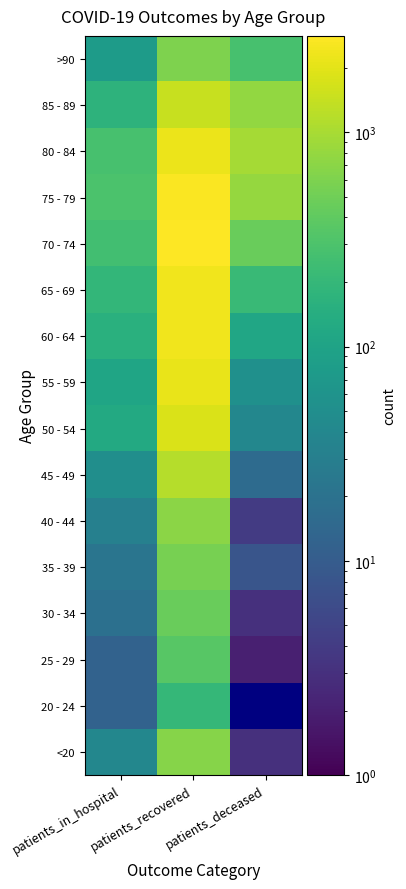

Reading left to right, list all the values displayed in this chart.

<20: patients_in_hospital=39	patients_recovered=659	patients_deceased=3
20 - 24: patients_in_hospital=12	patients_recovered=197	patients_deceased=0
25 - 29: patients_in_hospital=12	patients_recovered=356	patients_deceased=2
30 - 34: patients_in_hospital=19	patients_recovered=459	patients_deceased=3
35 - 39: patients_in_hospital=22	patients_recovered=554	patients_deceased=8
40 - 44: patients_in_hospital=32	patients_recovered=700	patients_deceased=4
45 - 49: patients_in_hospital=50	patients_recovered=1165	patients_deceased=16
50 - 54: patients_in_hospital=123	patients_recovered=1785	patients_deceased=39
55 - 59: patients_in_hospital=107	patients_recovered=2189	patients_deceased=54
60 - 64: patients_in_hospital=153	patients_recovered=2373	patients_deceased=109
65 - 69: patients_in_hospital=191	patients_recovered=2338	patients_deceased=217
70 - 74: patients_in_hospital=256	patients_recovered=2814	patients_deceased=465
75 - 79: patients_in_hospital=295	patients_recovered=2714	patients_deceased=791
80 - 84: patients_in_hospital=276	patients_recovered=2239	patients_deceased=979
85 - 89: patients_in_hospital=170	patients_recovered=1431	patients_deceased=769
>90: patients_in_hospital=79	patients_recovered=610	patients_deceased=281